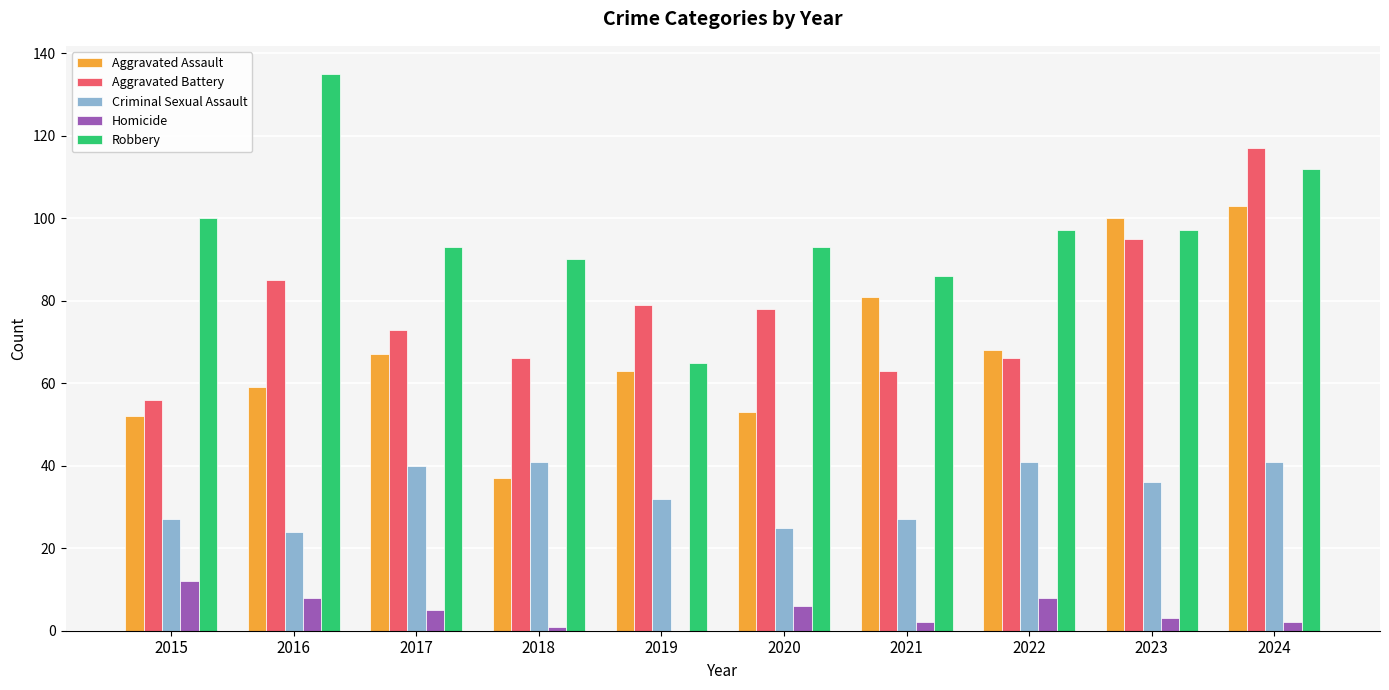

Between 2018 and 2024, which series saw the biggest shift?

Aggravated Assault